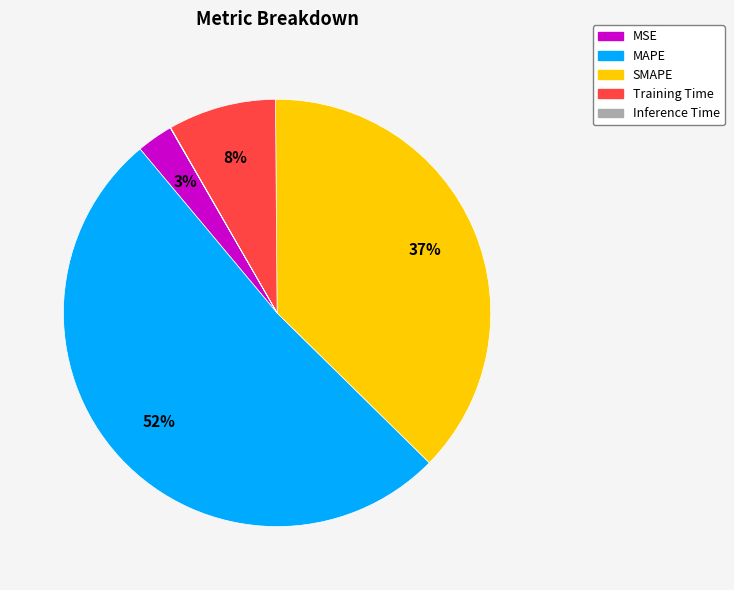

Which category has the biggest portion of the pie?

MAPE